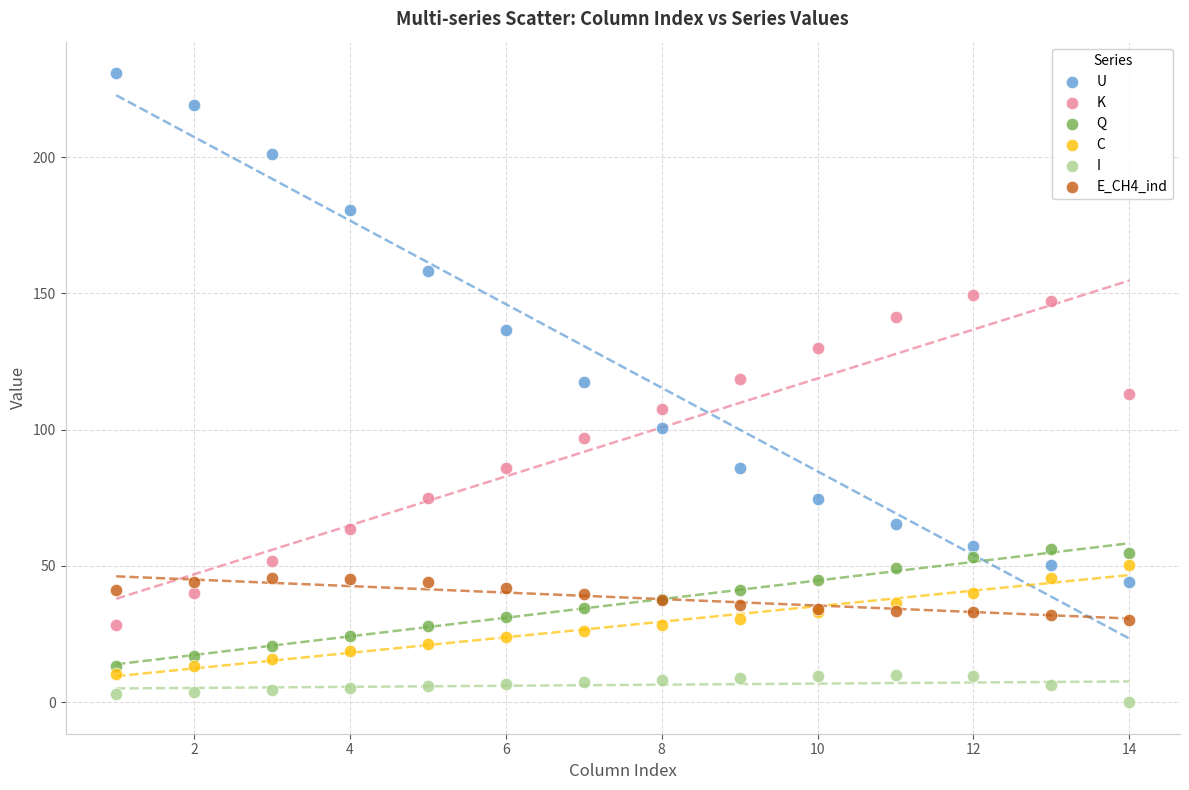

Which series reaches the minimum Y coordinate?

I